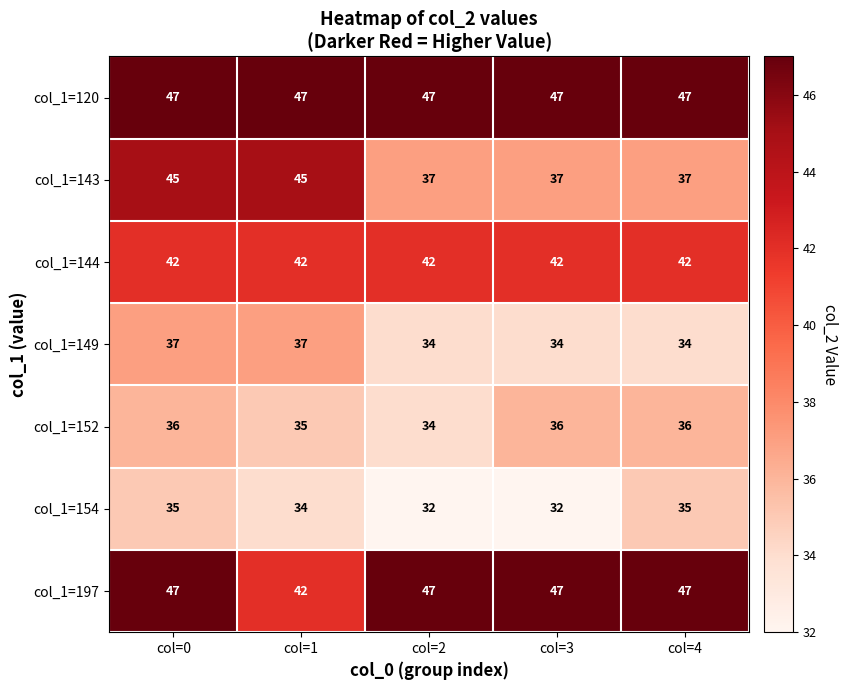

How many col_1=152 values are between 35 and 36?

4